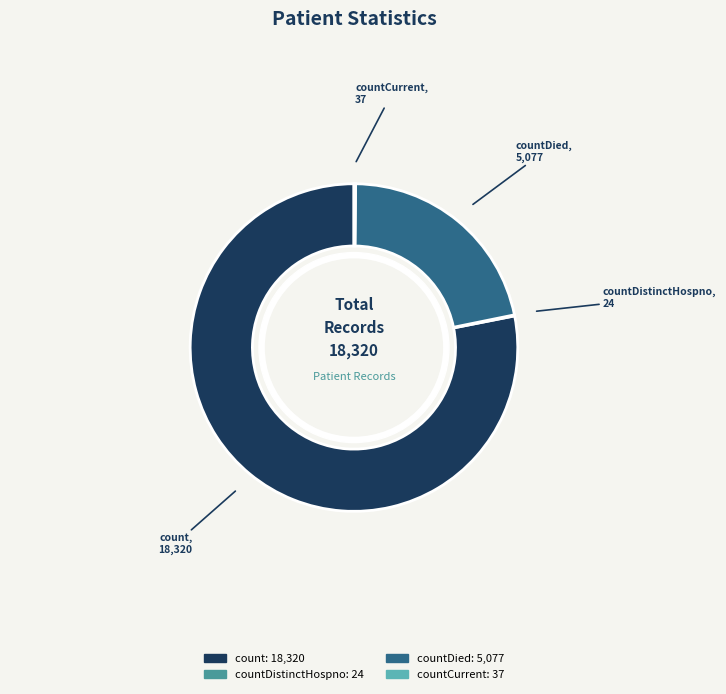

Is there any slice that represents more than half of the pie?

Yes